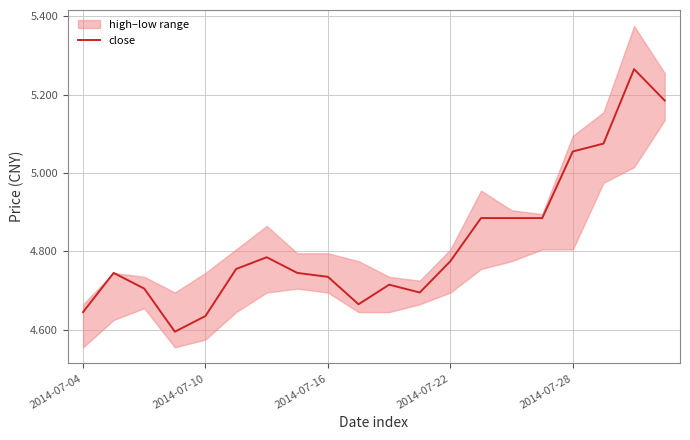

How many categories are shown in the chart?

20